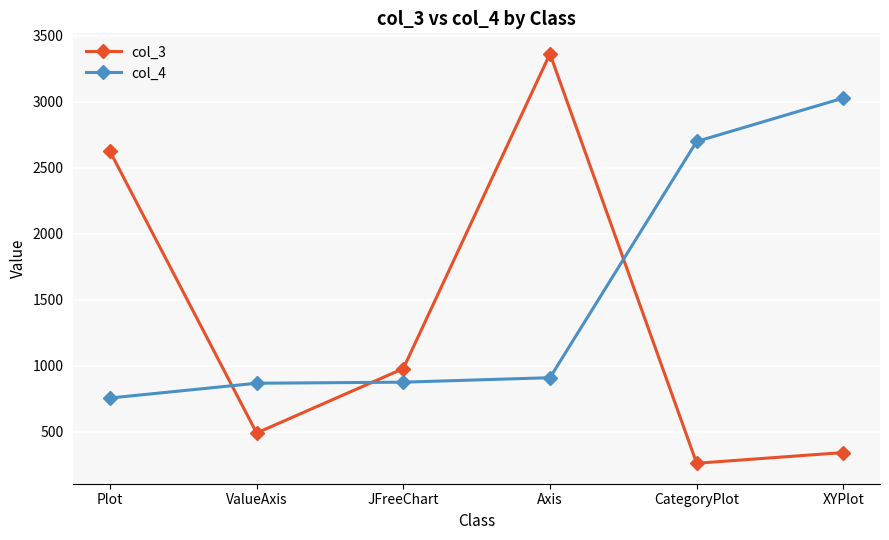

What is the difference between the maximum and minimum values in the col_4 series?

2272